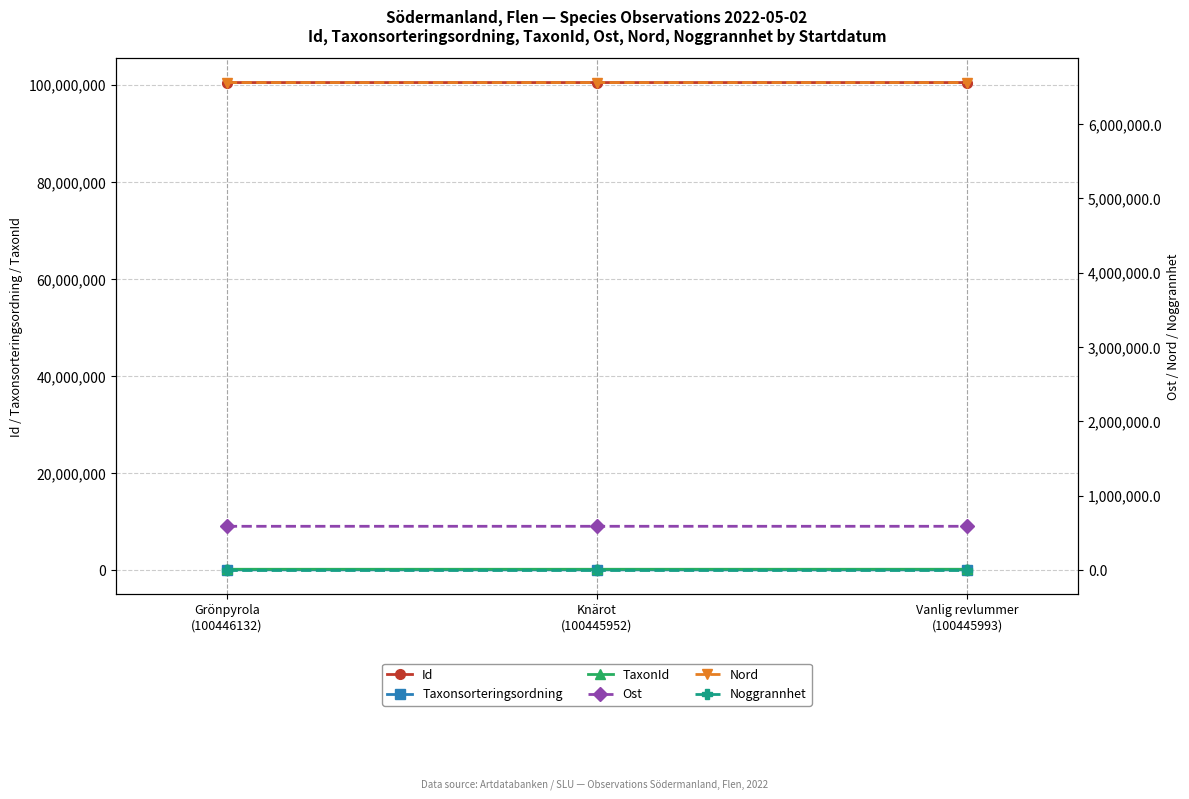

Reading left to right, extract all data points from this chart.

Id: 100446132.0	100445952.0	100445993.0
Taxonsorteringsordning: 103265.0	96334.0	95521.0
TaxonId: 221144.0	220787.0	224363.0
Ost: 586097.5	586218.4	586218.4
Nord: 6555097.5	6555078.1	6555078.1
Noggrannhet: 10.0	10.0	10.0